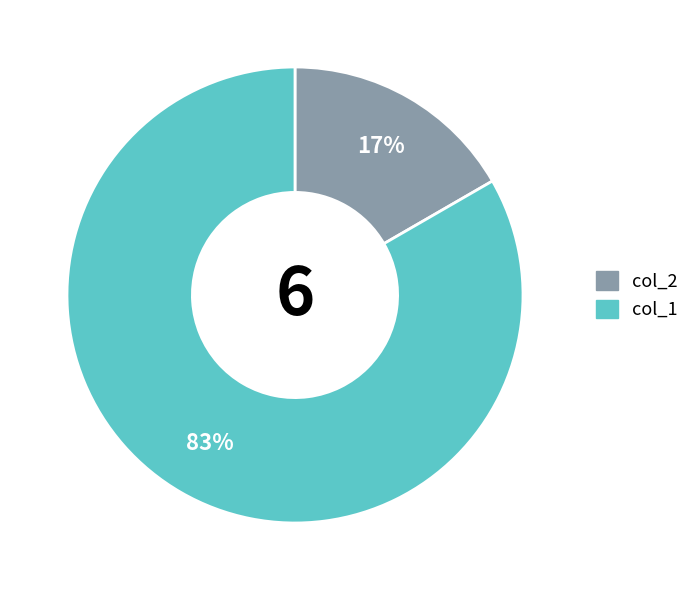

The col_1 slice represents 76% of the pie. True or false?

False